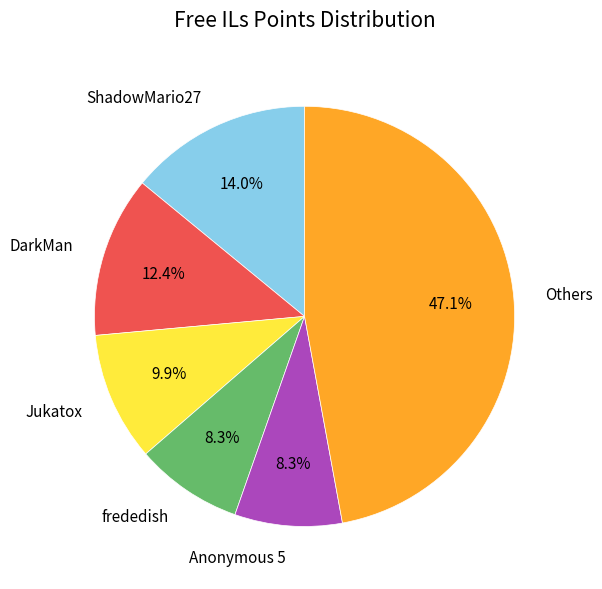

How many segments does this pie chart have?

6